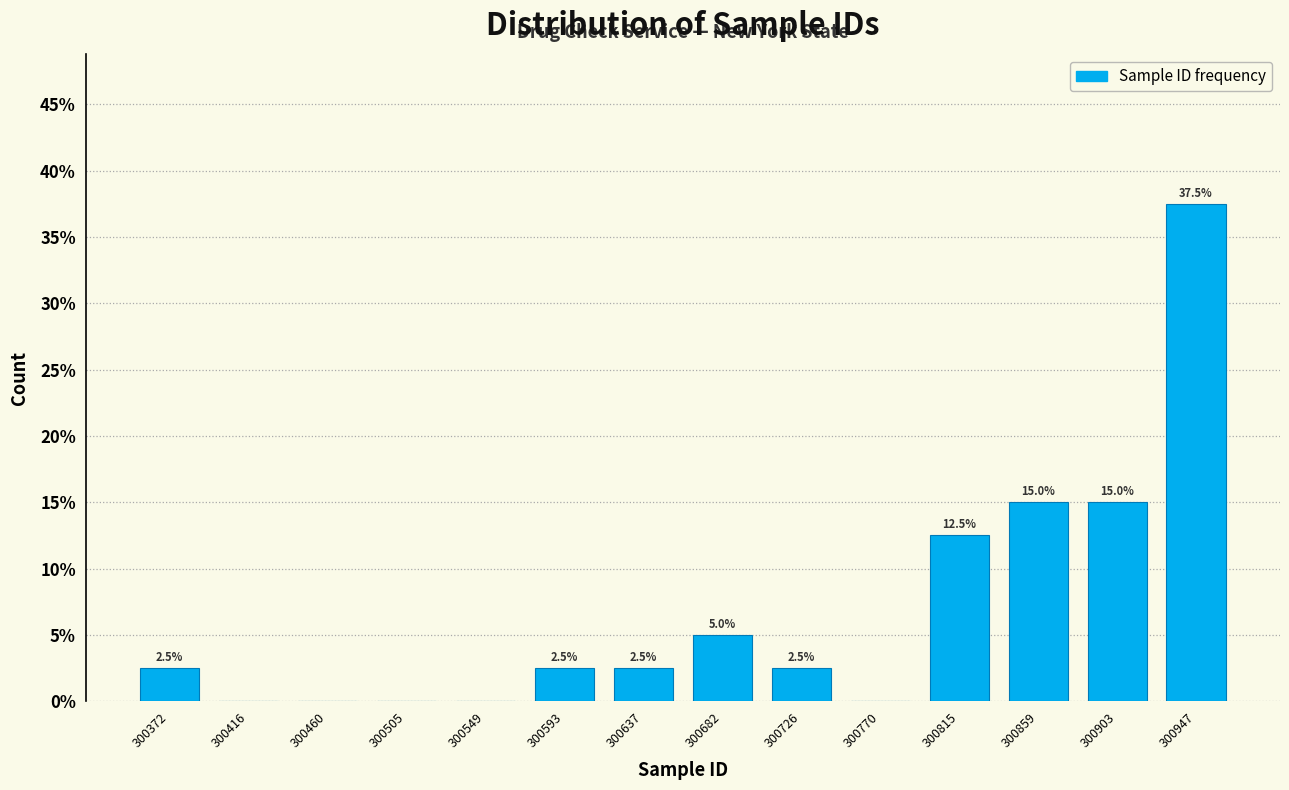

Over which range of the x-axis is the bar tallest?

300925 to 300970